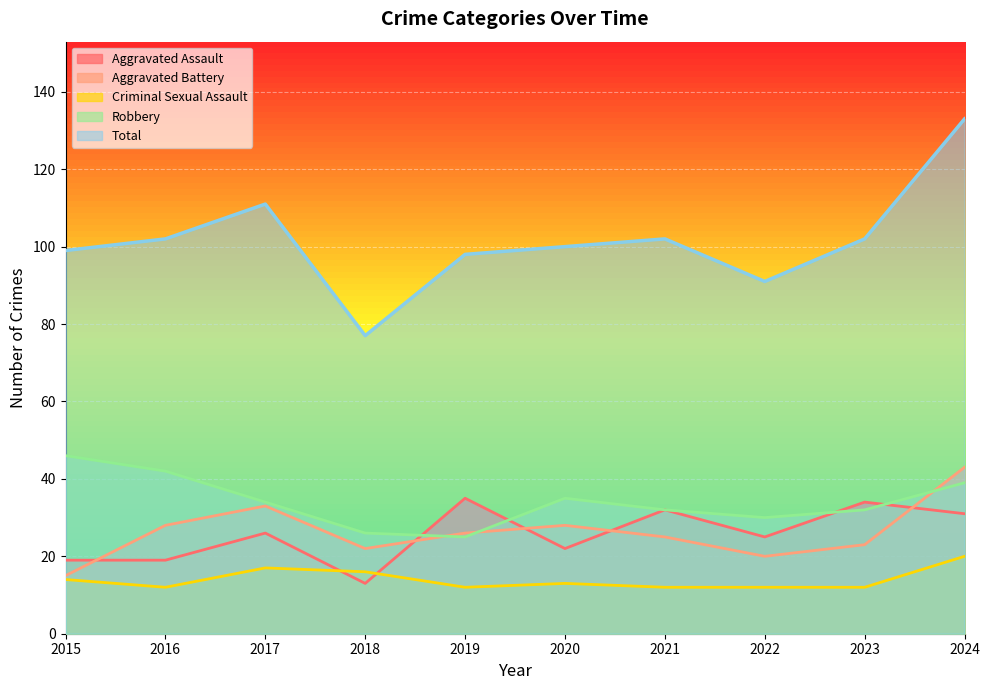

Reading left to right, extract all data points from this chart.

Aggravated Assault: 19	19	26	13	35	22	32	25	34	31
Aggravated Battery: 15	28	33	22	26	28	25	20	23	43
Criminal Sexual Assault: 14	12	17	16	12	13	12	12	12	20
Robbery: 46	42	34	26	25	35	32	30	32	39
Total: 99	102	111	77	98	100	102	91	102	133